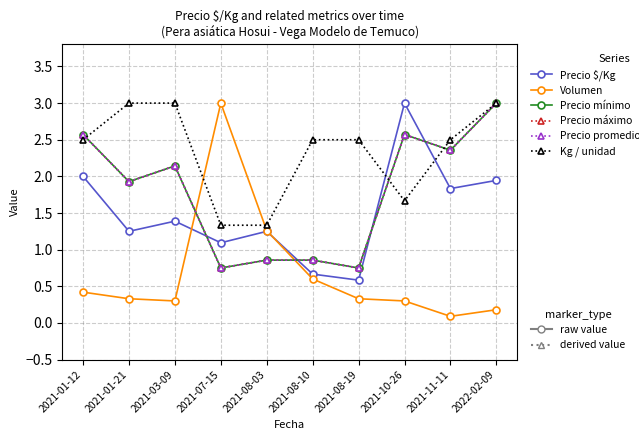

Does the chart have visible grid lines?

Yes